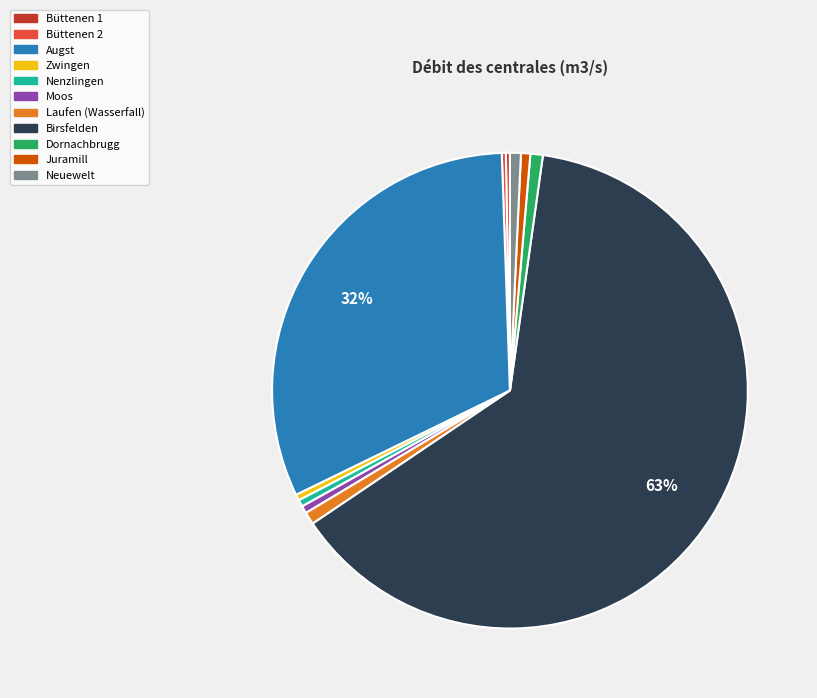

Which slice is the largest?

Birsfelden